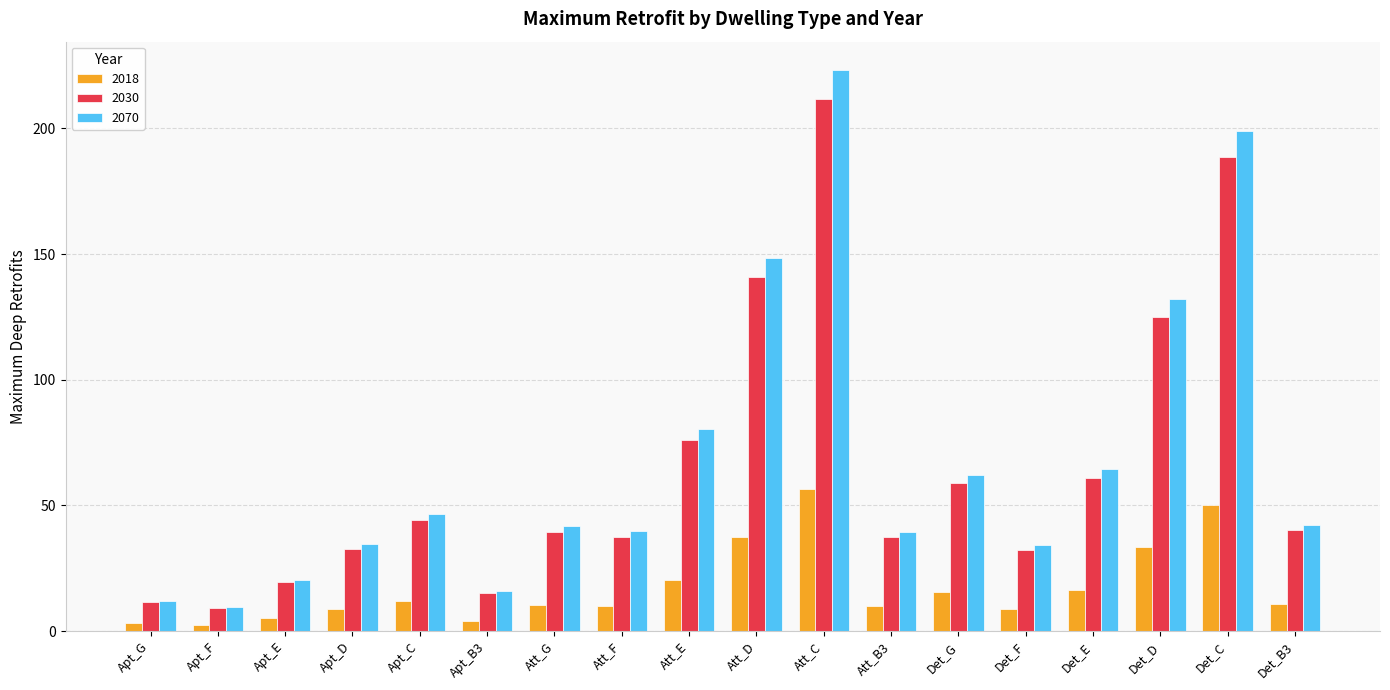

At which category is the sum across all series the highest?

Att_C